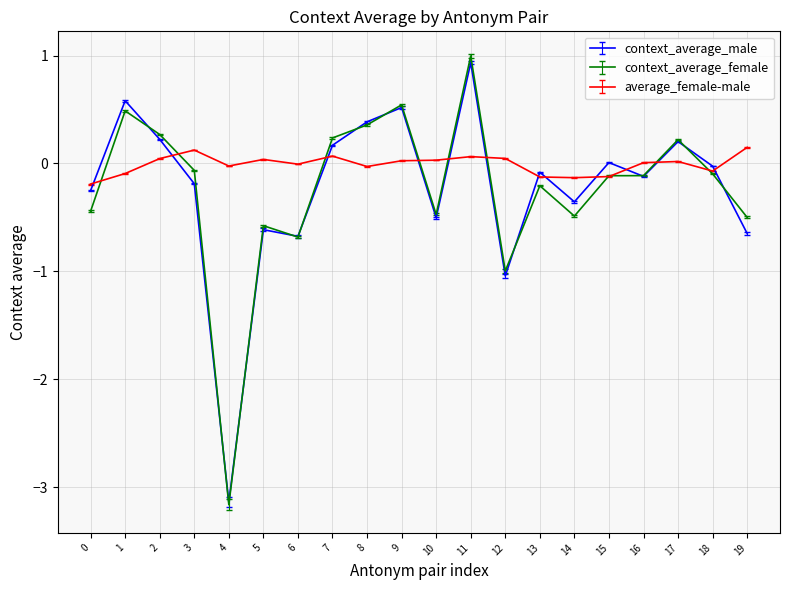

At how many categories does at least one series exceed -2?

20